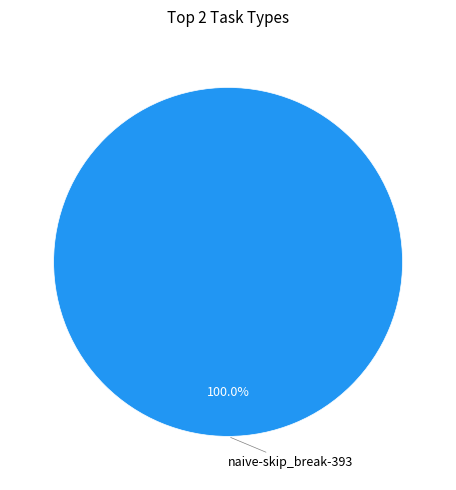

Is there any slice that represents more than half of the pie?

Yes